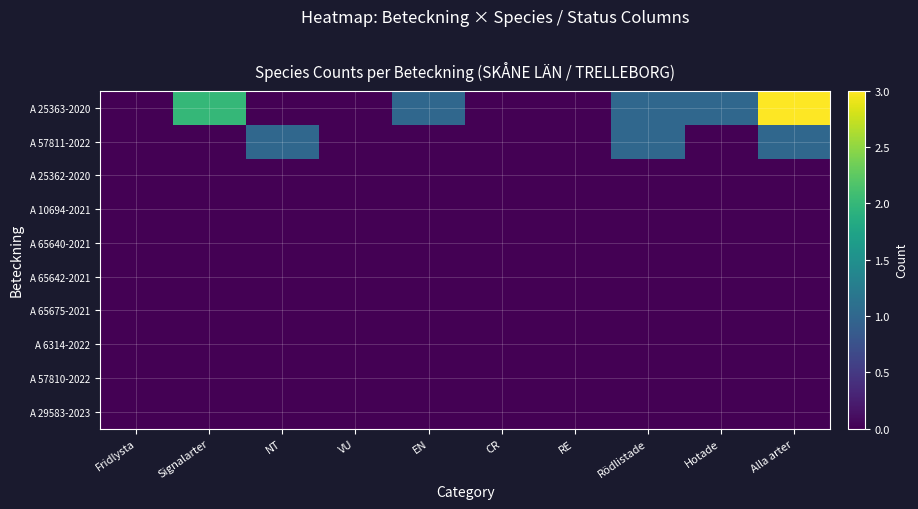

Reading left to right, list all the values displayed in this chart.

A 25363-2020: Fridlysta=0	Signalarter=2	NT=0	VU=0	EN=1	CR=0	RE=0	Rödlistade=1	Hotade=1	Alla arter=3
A 57811-2022: Fridlysta=0	Signalarter=0	NT=1	VU=0	EN=0	CR=0	RE=0	Rödlistade=1	Hotade=0	Alla arter=1
A 25362-2020: Fridlysta=0	Signalarter=0	NT=0	VU=0	EN=0	CR=0	RE=0	Rödlistade=0	Hotade=0	Alla arter=0
A 10694-2021: Fridlysta=0	Signalarter=0	NT=0	VU=0	EN=0	CR=0	RE=0	Rödlistade=0	Hotade=0	Alla arter=0
A 65640-2021: Fridlysta=0	Signalarter=0	NT=0	VU=0	EN=0	CR=0	RE=0	Rödlistade=0	Hotade=0	Alla arter=0
A 65642-2021: Fridlysta=0	Signalarter=0	NT=0	VU=0	EN=0	CR=0	RE=0	Rödlistade=0	Hotade=0	Alla arter=0
A 65675-2021: Fridlysta=0	Signalarter=0	NT=0	VU=0	EN=0	CR=0	RE=0	Rödlistade=0	Hotade=0	Alla arter=0
A 6314-2022: Fridlysta=0	Signalarter=0	NT=0	VU=0	EN=0	CR=0	RE=0	Rödlistade=0	Hotade=0	Alla arter=0
A 57810-2022: Fridlysta=0	Signalarter=0	NT=0	VU=0	EN=0	CR=0	RE=0	Rödlistade=0	Hotade=0	Alla arter=0
A 29583-2023: Fridlysta=0	Signalarter=0	NT=0	VU=0	EN=0	CR=0	RE=0	Rödlistade=0	Hotade=0	Alla arter=0